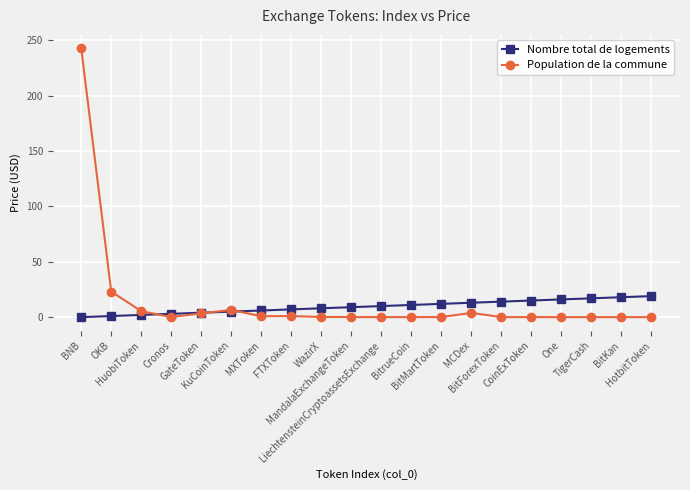

Rank the series by their maximum value, from highest to lowest.

Population de la commune, Nombre total de logements